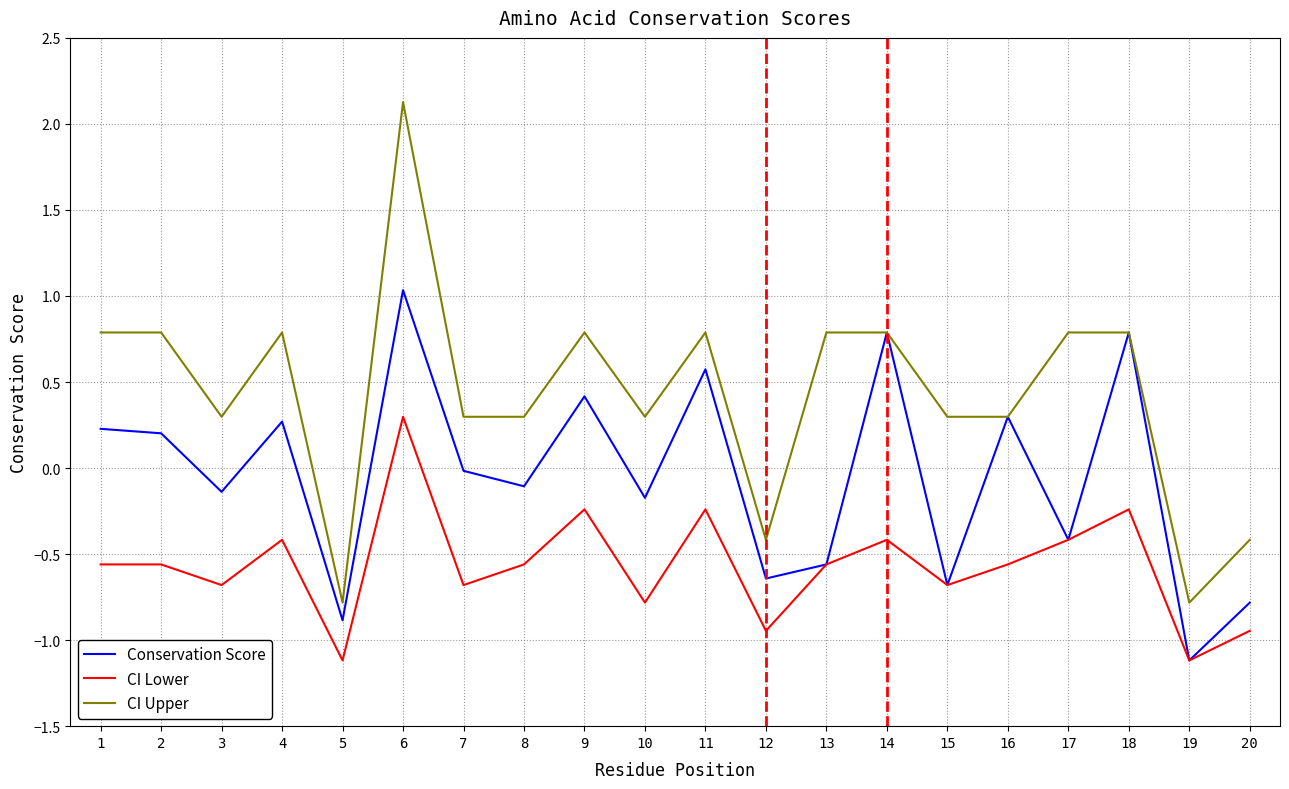

True or false: CI Upper and CI Lower cross at least once.

False